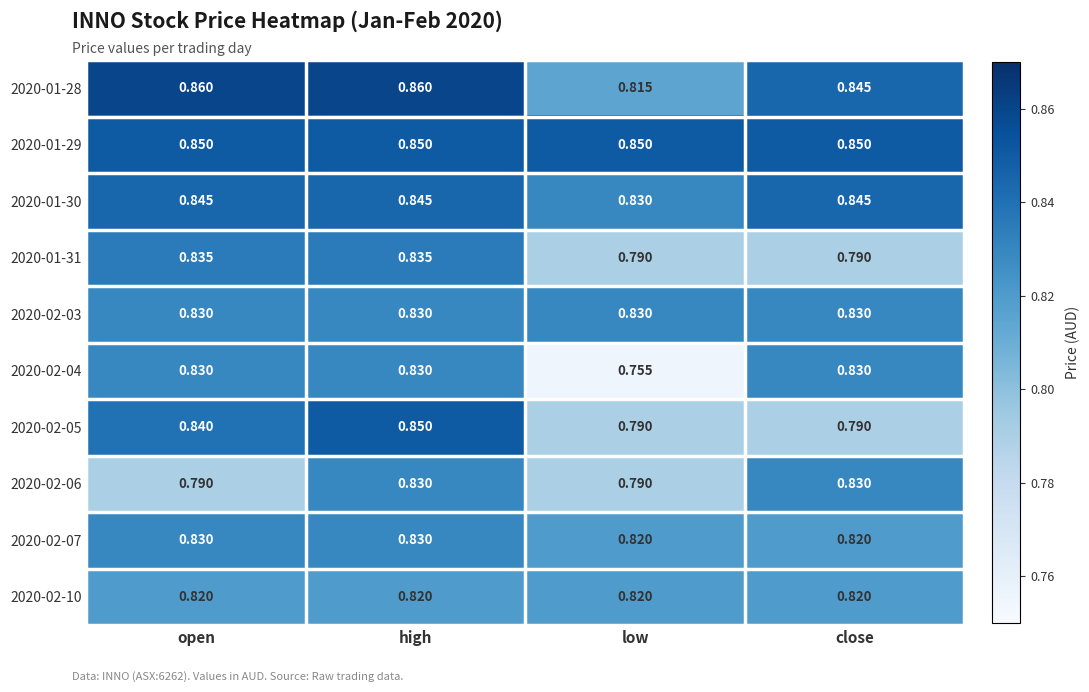

Which series has the largest total across all categories?

2020-01-29